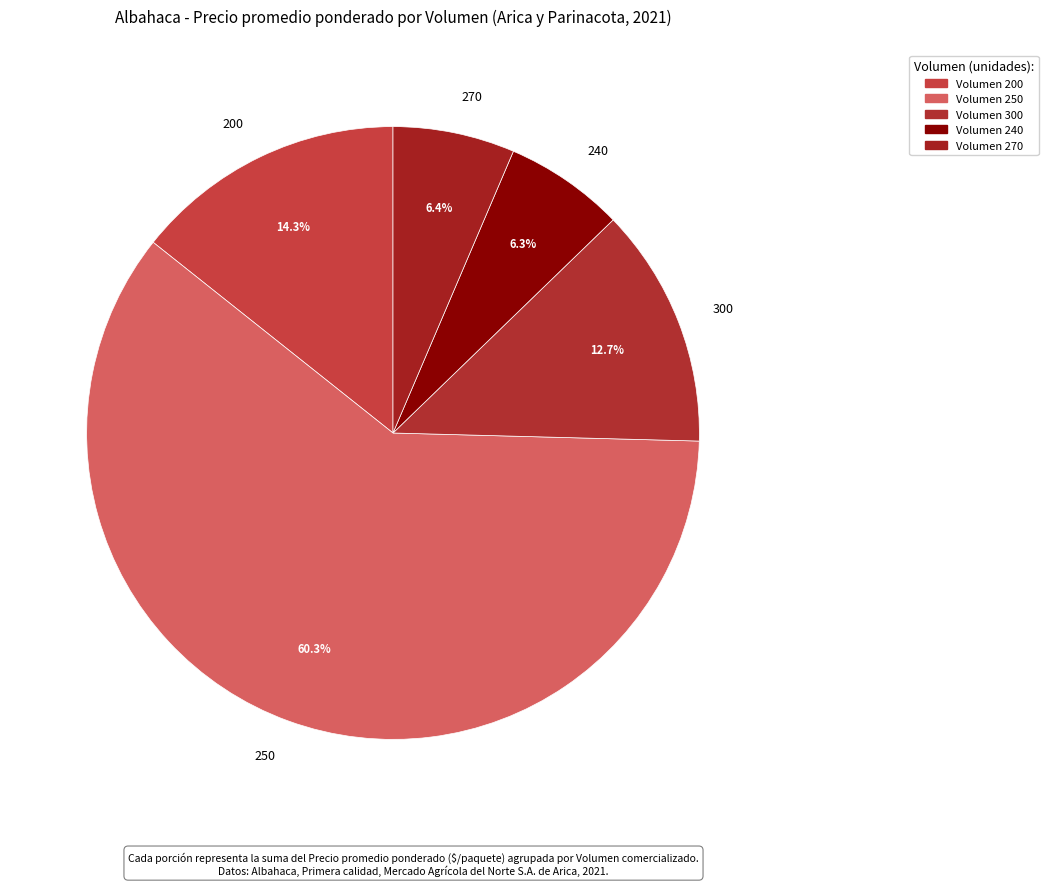

Between 200 and 270, which is larger?

200